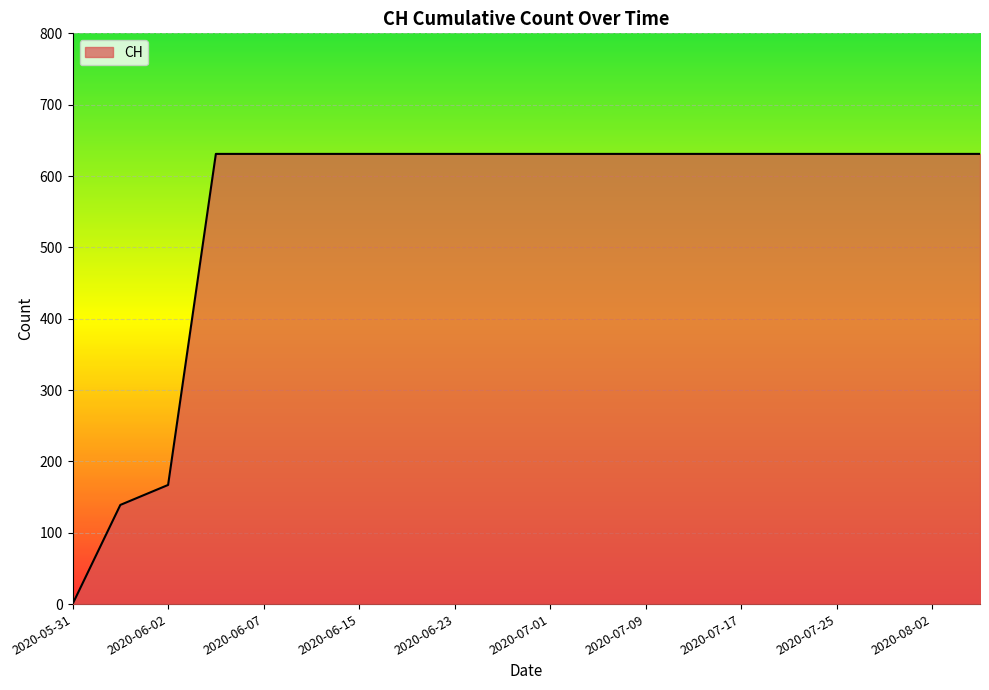

What is the difference between the maximum and minimum values?

631